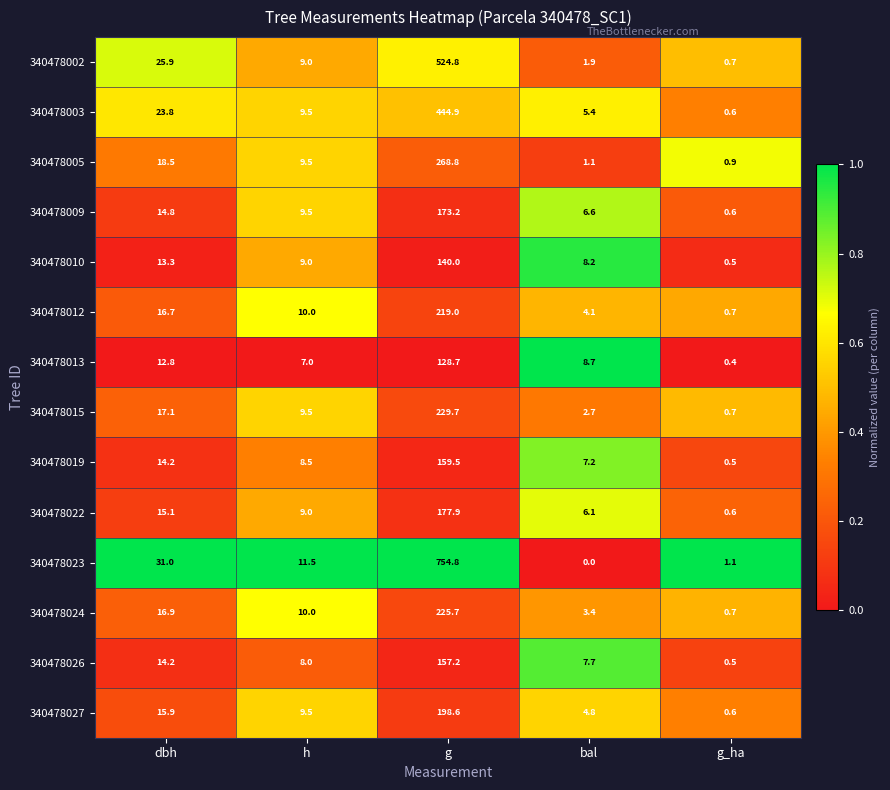

At which label is 340478019 closest to 80?

dbh